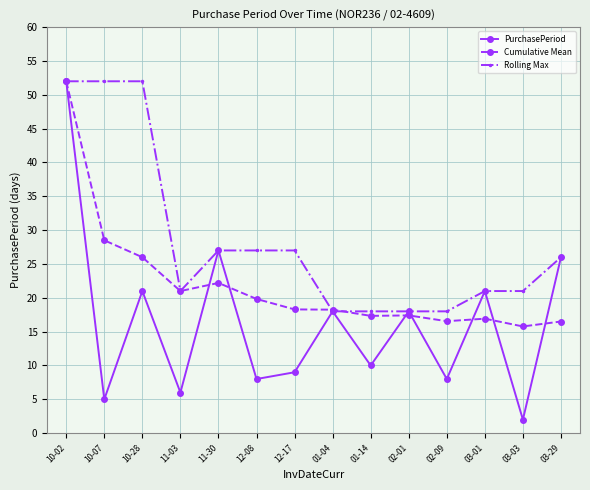

What is the total value across all series at 10-28?

99.0